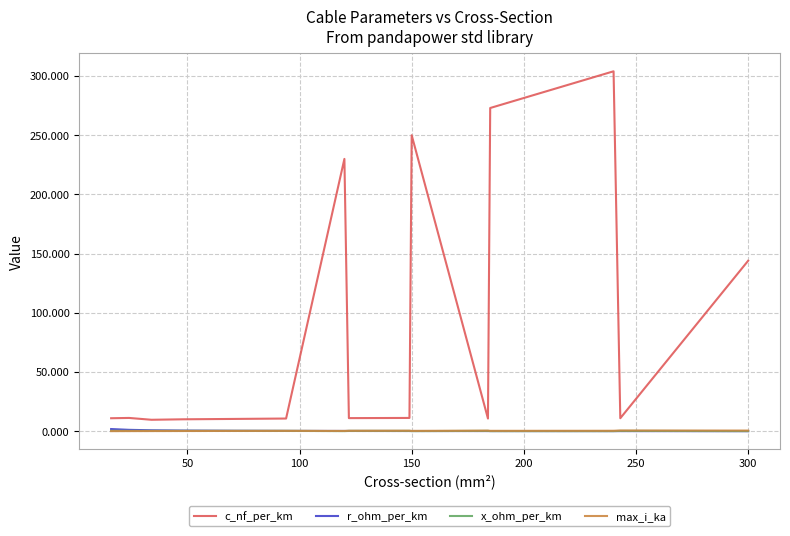

Which series has the widest spread of values?

c_nf_per_km